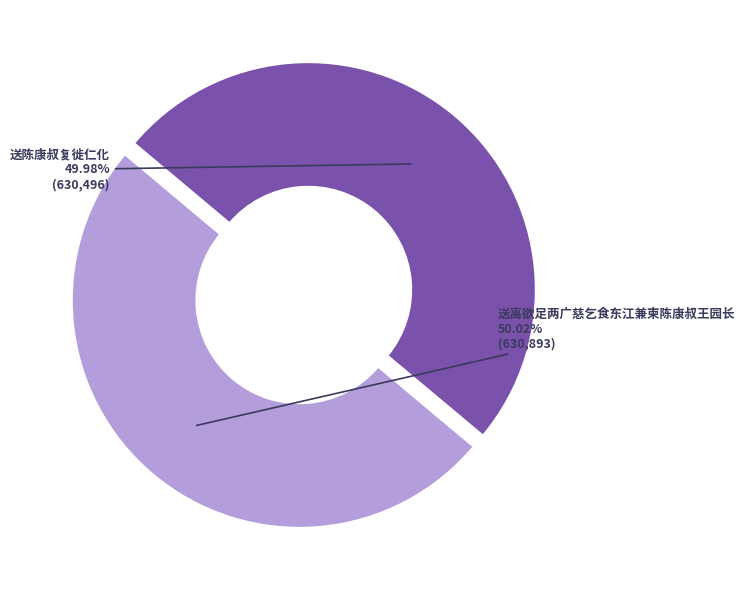

What portion of the pie excludes 送陈康叔复徙仁化?

50.0%